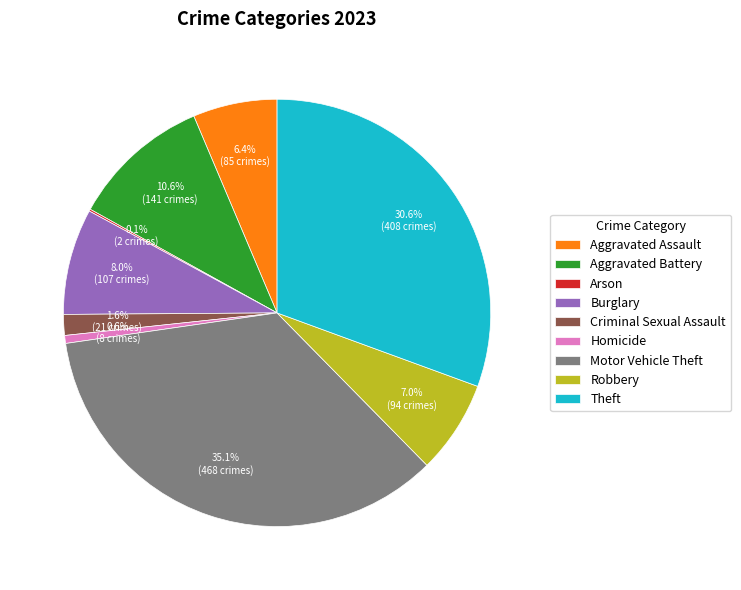

What is the largest slice in the pie chart?

Motor Vehicle Theft